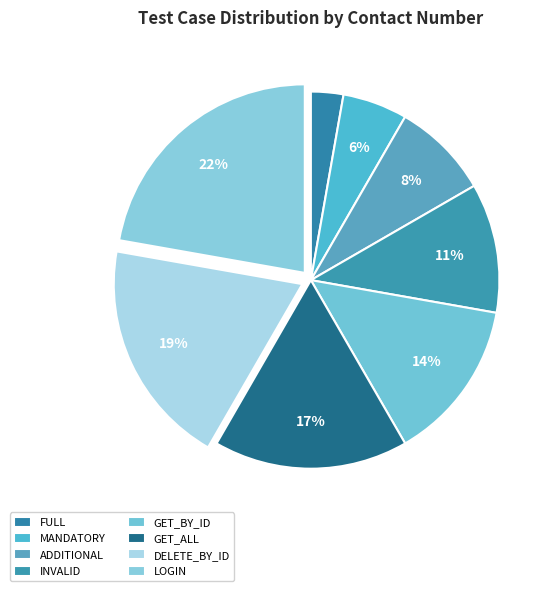

How many segments does this pie chart have?

8